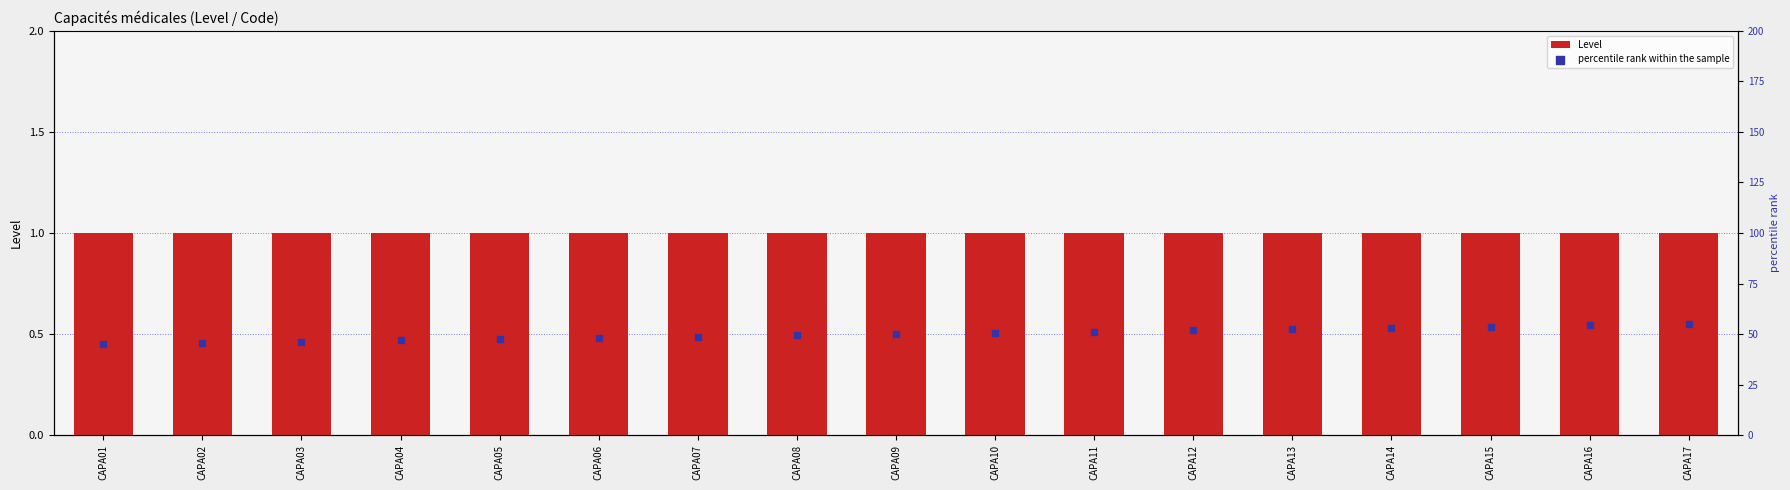

At how many categories does at least one series exceed 49?

10